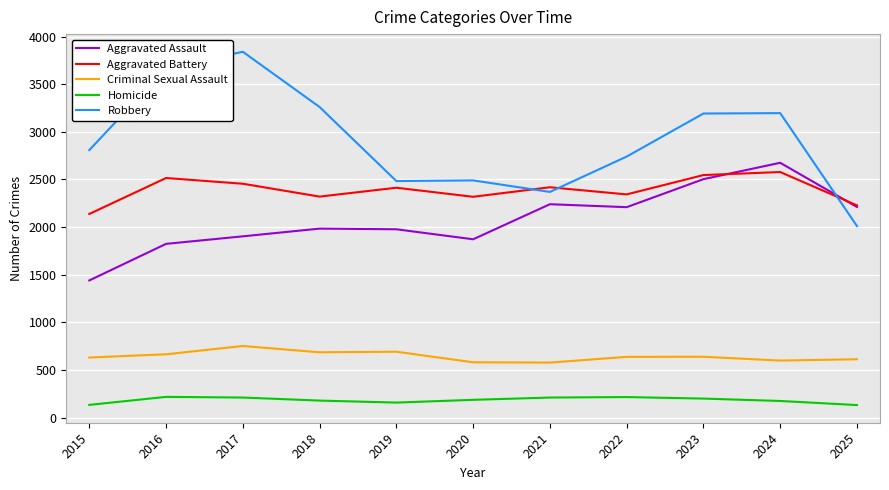

The Aggravated Battery series shows 4262 at 2019. True or false?

False